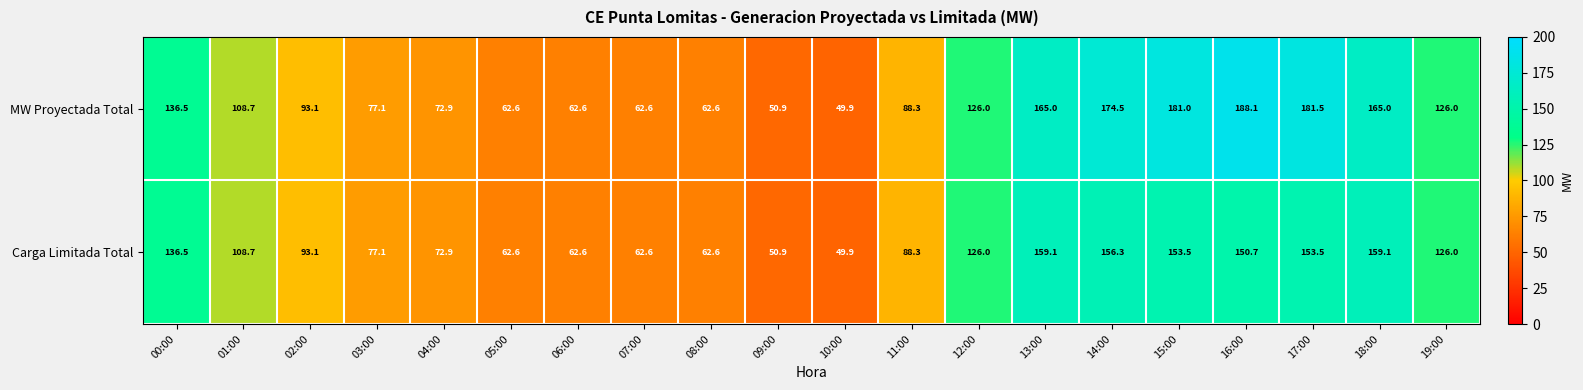

Where does the Carga Limitada Total series first go above 108?

00:00